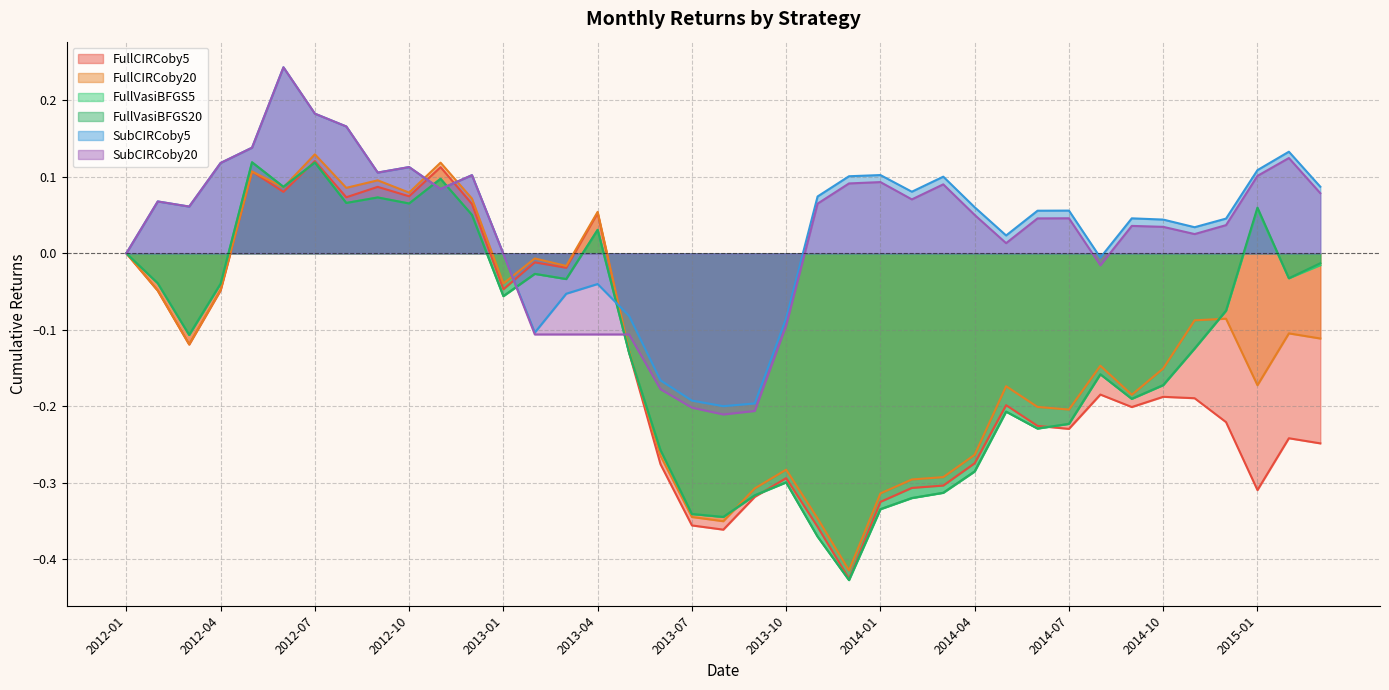

Is the value of FullVasiBFGS5 at 2013-04 greater than the value of FullCIRCoby5 at 2013-07?

Yes